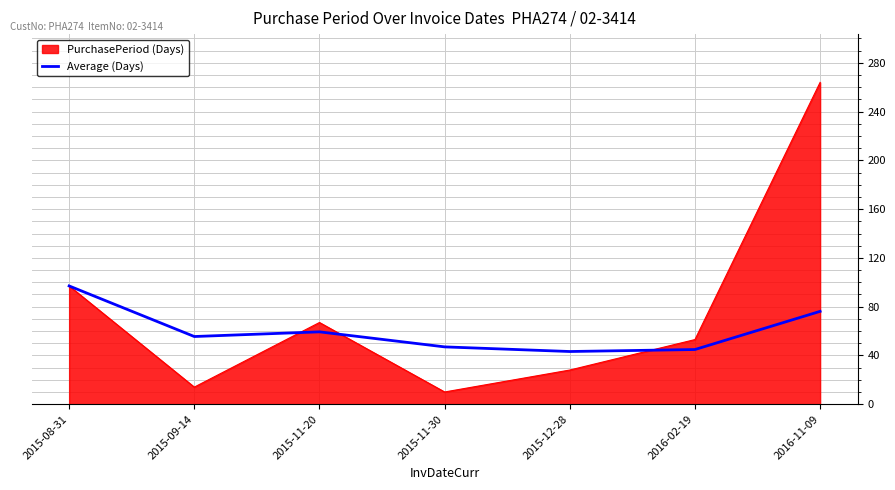

List the series in order of their peak value, lowest first.

Average (Days), PurchasePeriod (Days)